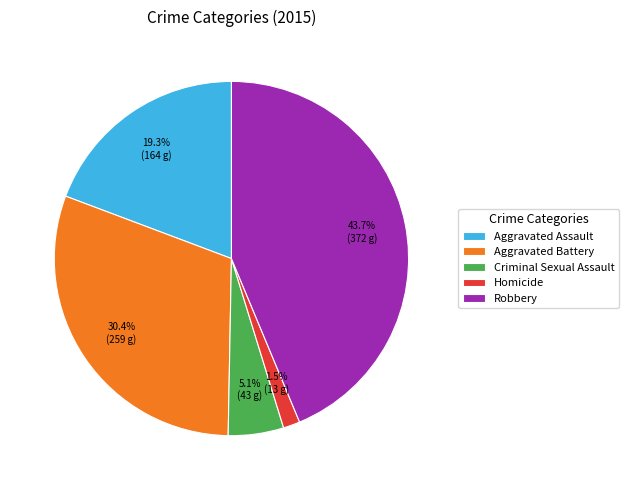

Does Aggravated Assault account for over 50% of the chart?

No